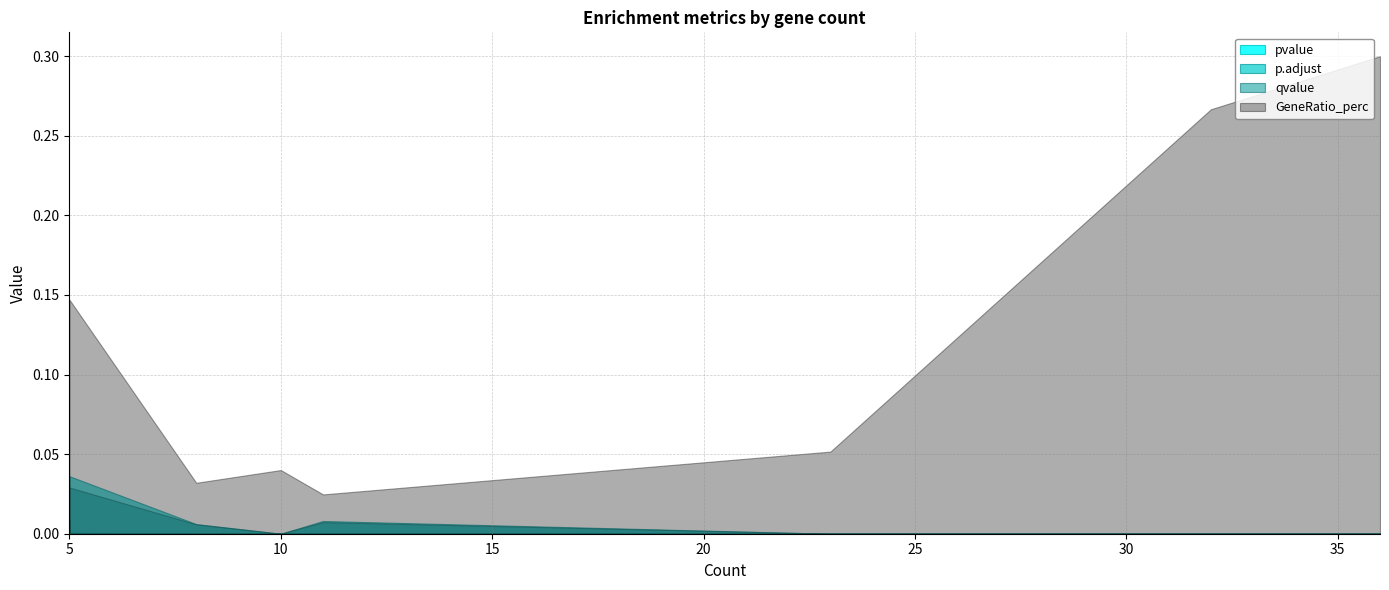

True or false: qvalue and GeneRatio_perc cross at least once.

False